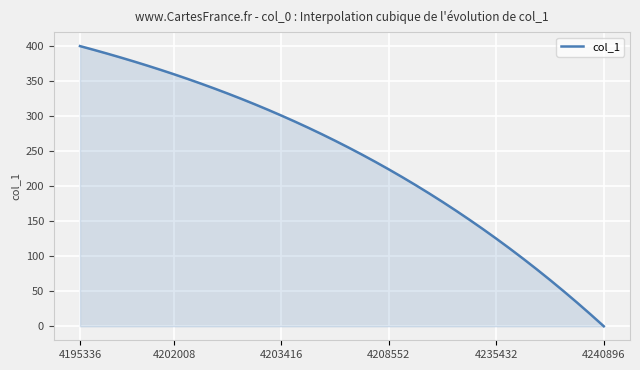

What is the difference between the maximum and minimum values?

400.0